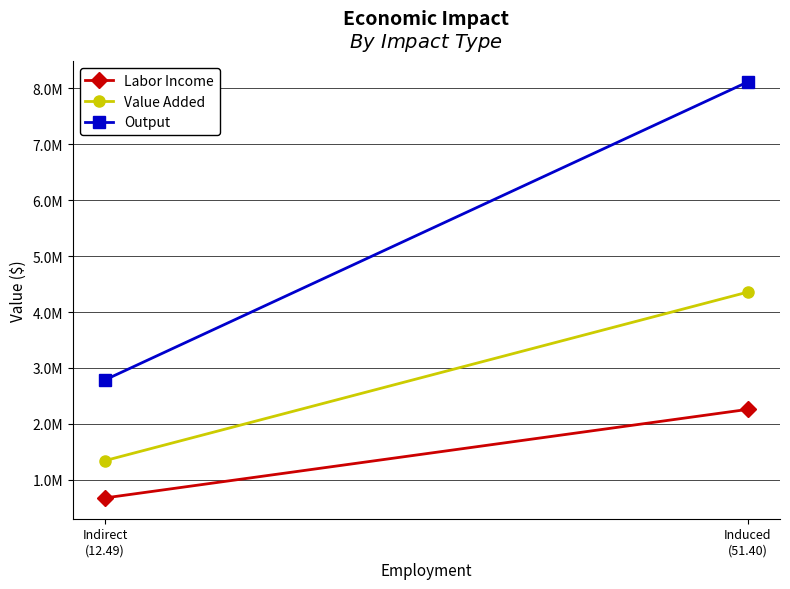

What is the average value of the Value Added series?

2850894.4